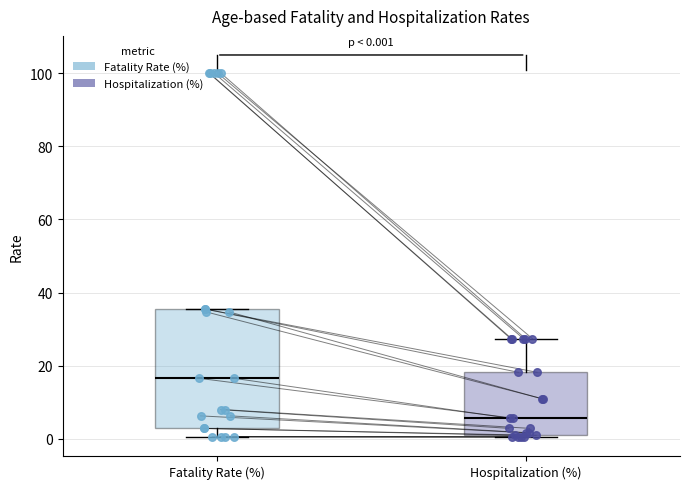

Which box's median line is the highest?

Fatality Rate (%)